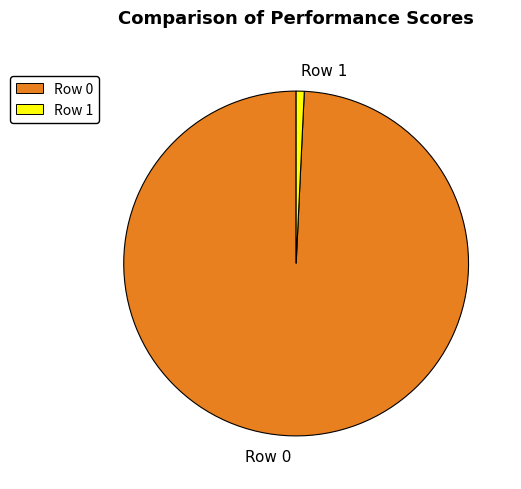

True or false: Row 0 accounts for 92% of the total.

False